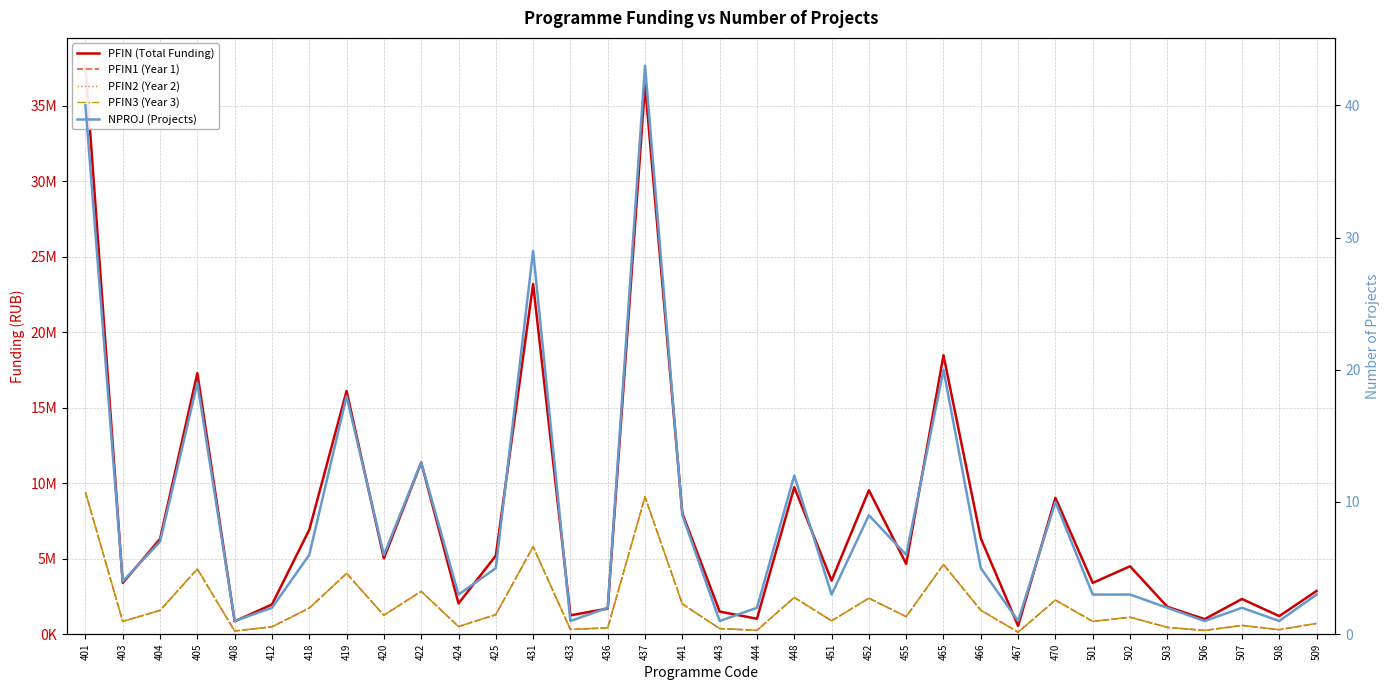

Rank the series at 405 from highest to lowest value.

PFIN (Total Funding), PFIN1 (Year 1), PFIN2 (Year 2), PFIN3 (Year 3), NPROJ (Projects)